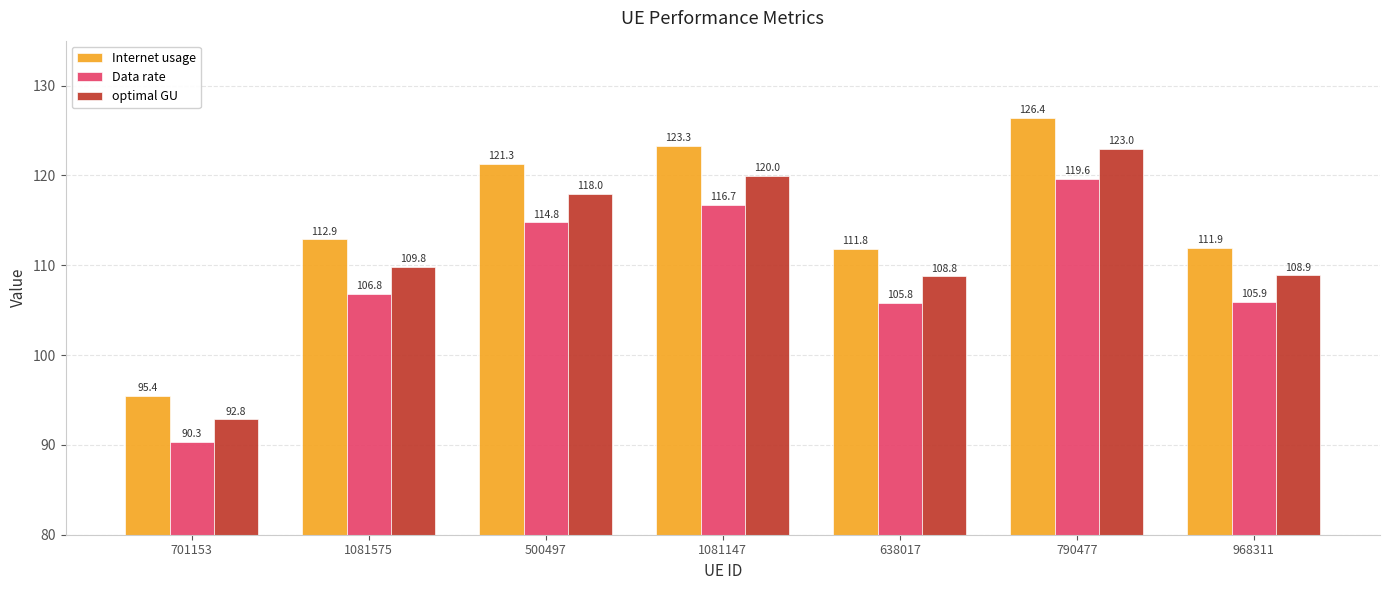

What is the sum of the Internet usage values at 1081575 and 968311?

224.8